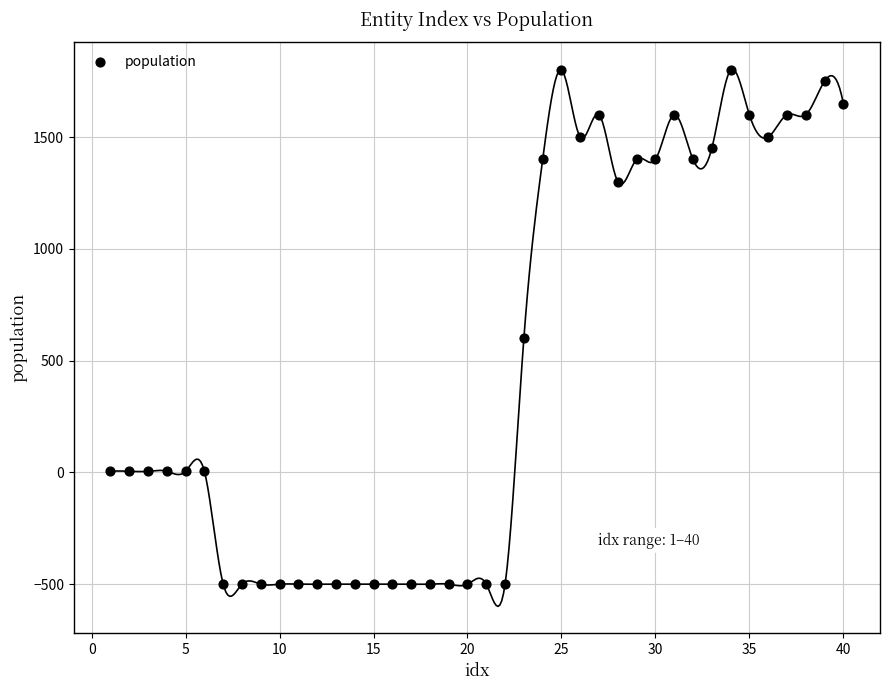

What is the range of Y values (max minus min)?

2300